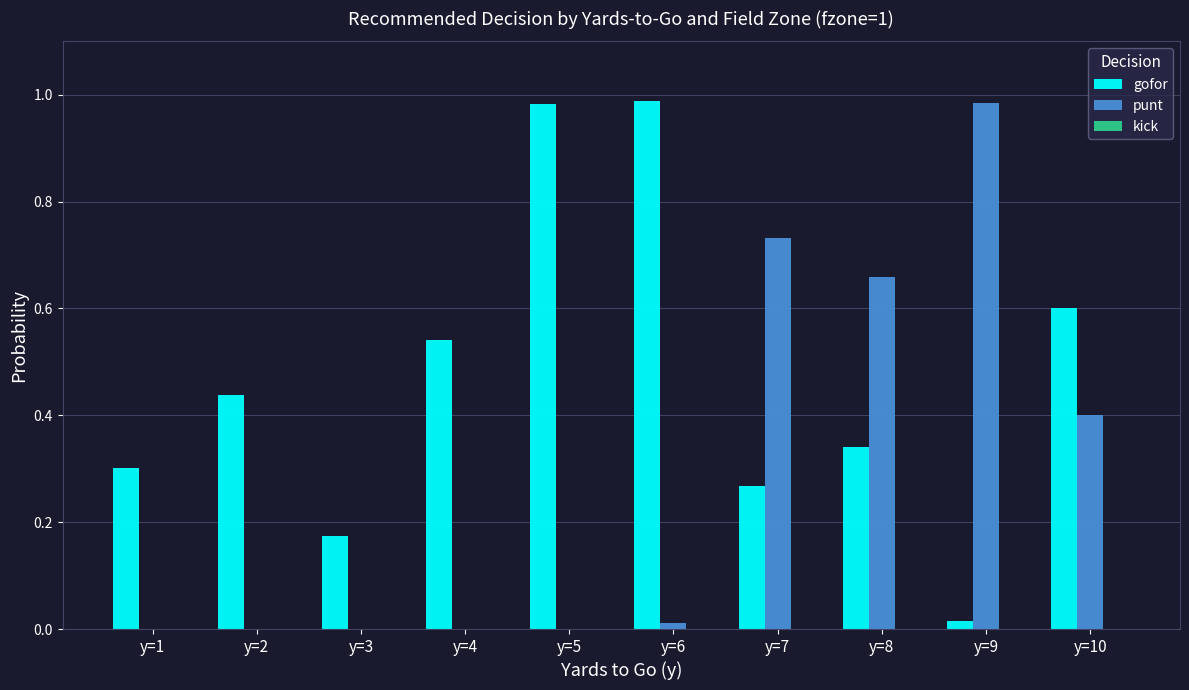

Between y=3 and y=7, which series saw the biggest shift?

punt